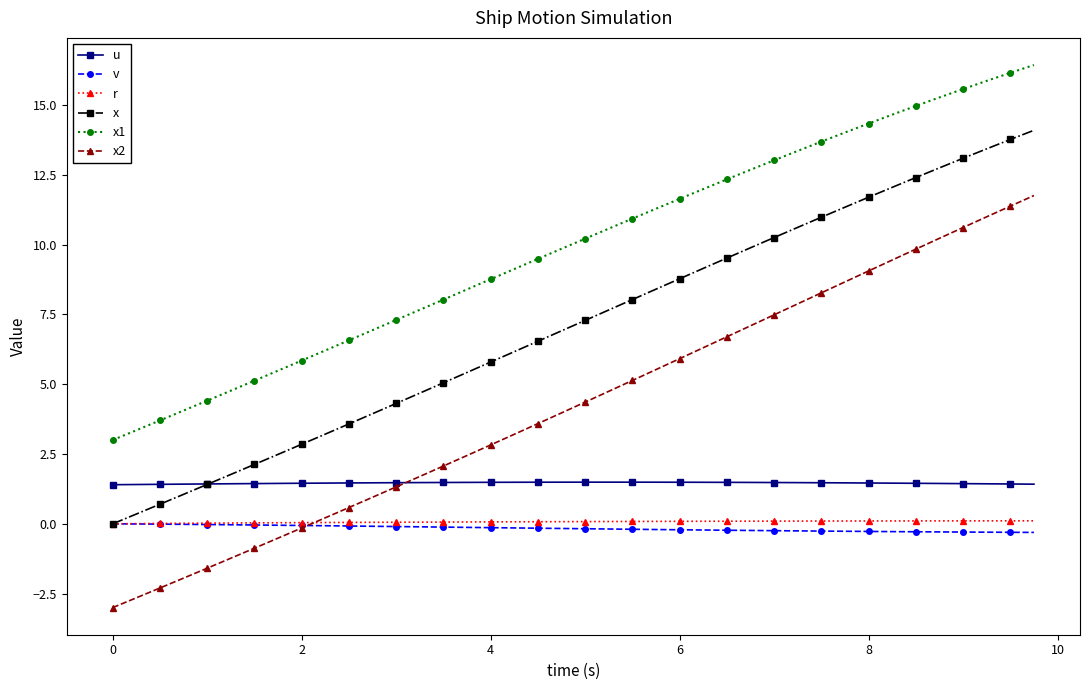

Which series has the largest total across all categories?

x1